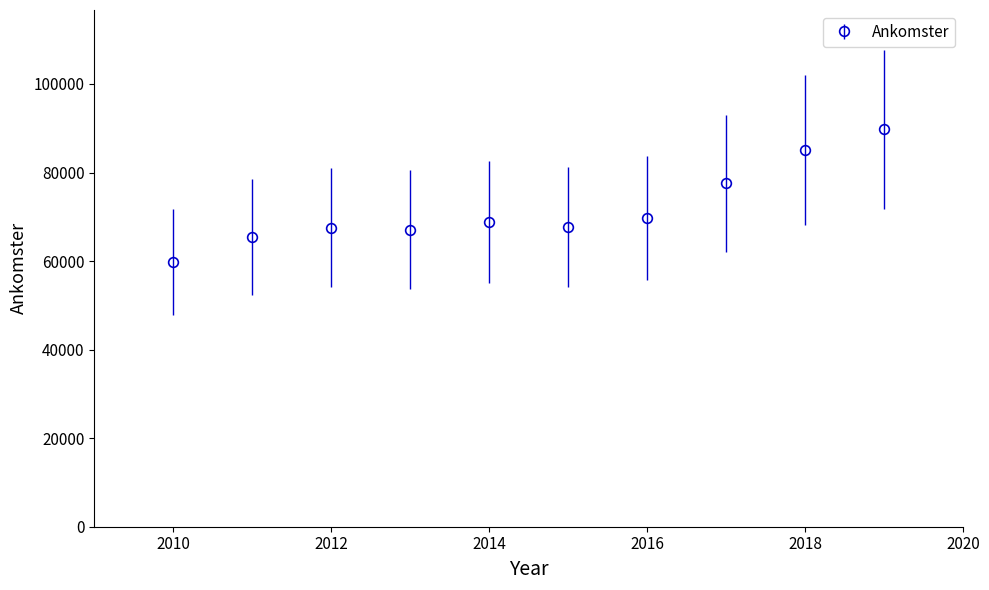

What is the difference between the maximum and minimum values?

29938